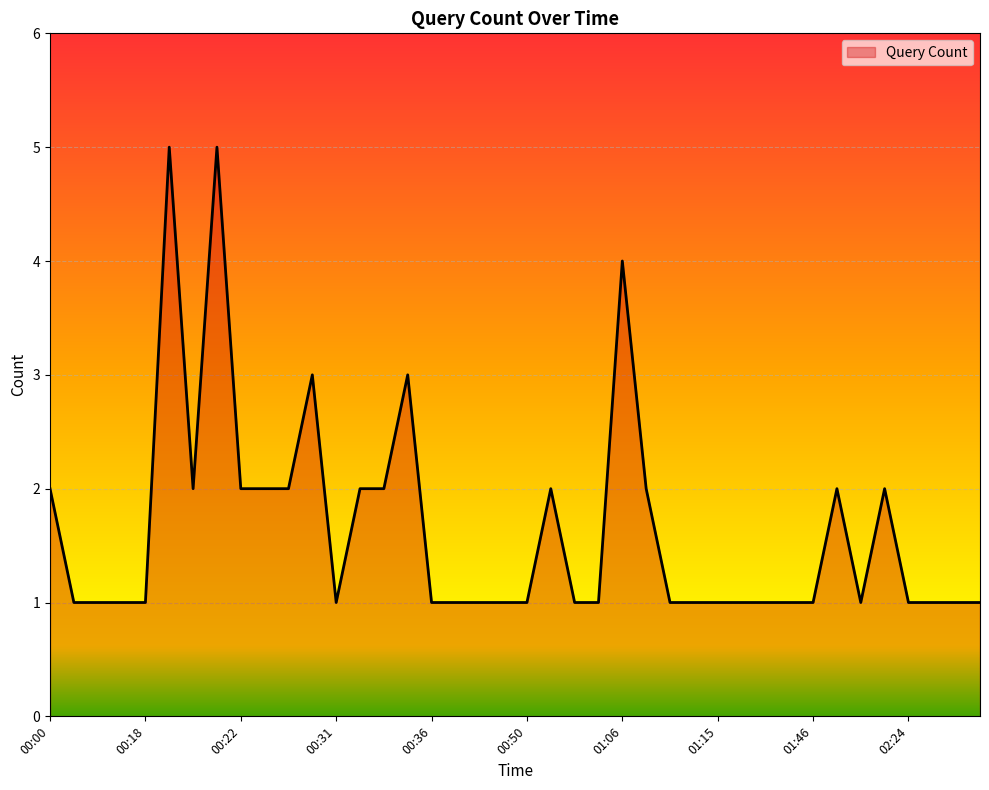

What is the greatest value displayed?

5